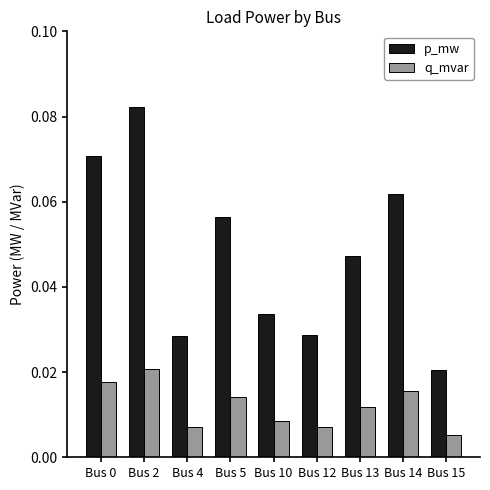

Are the bars horizontal?

No